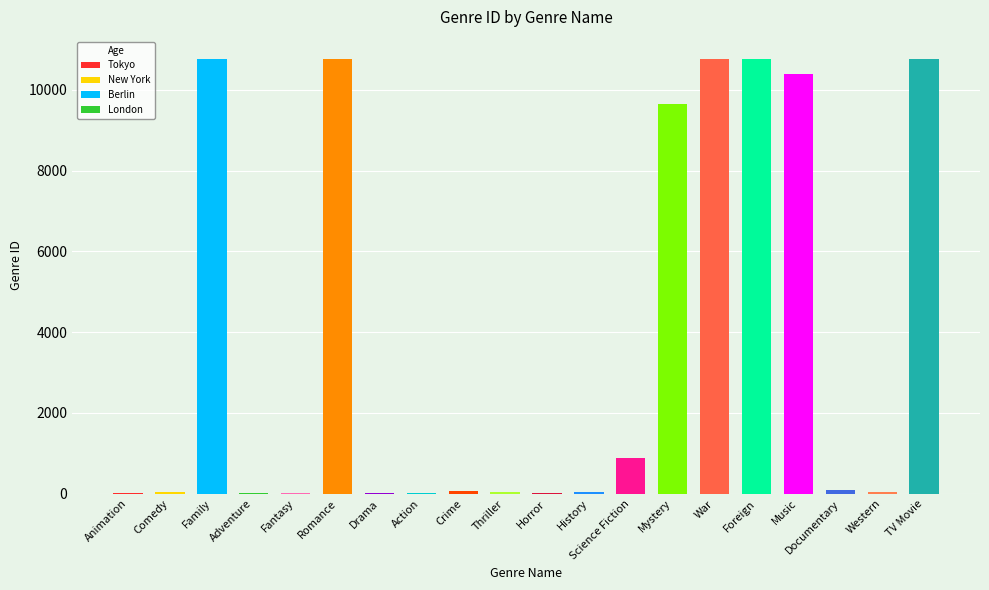

The chart shows a value of 10749 at Romance. True or false?

True